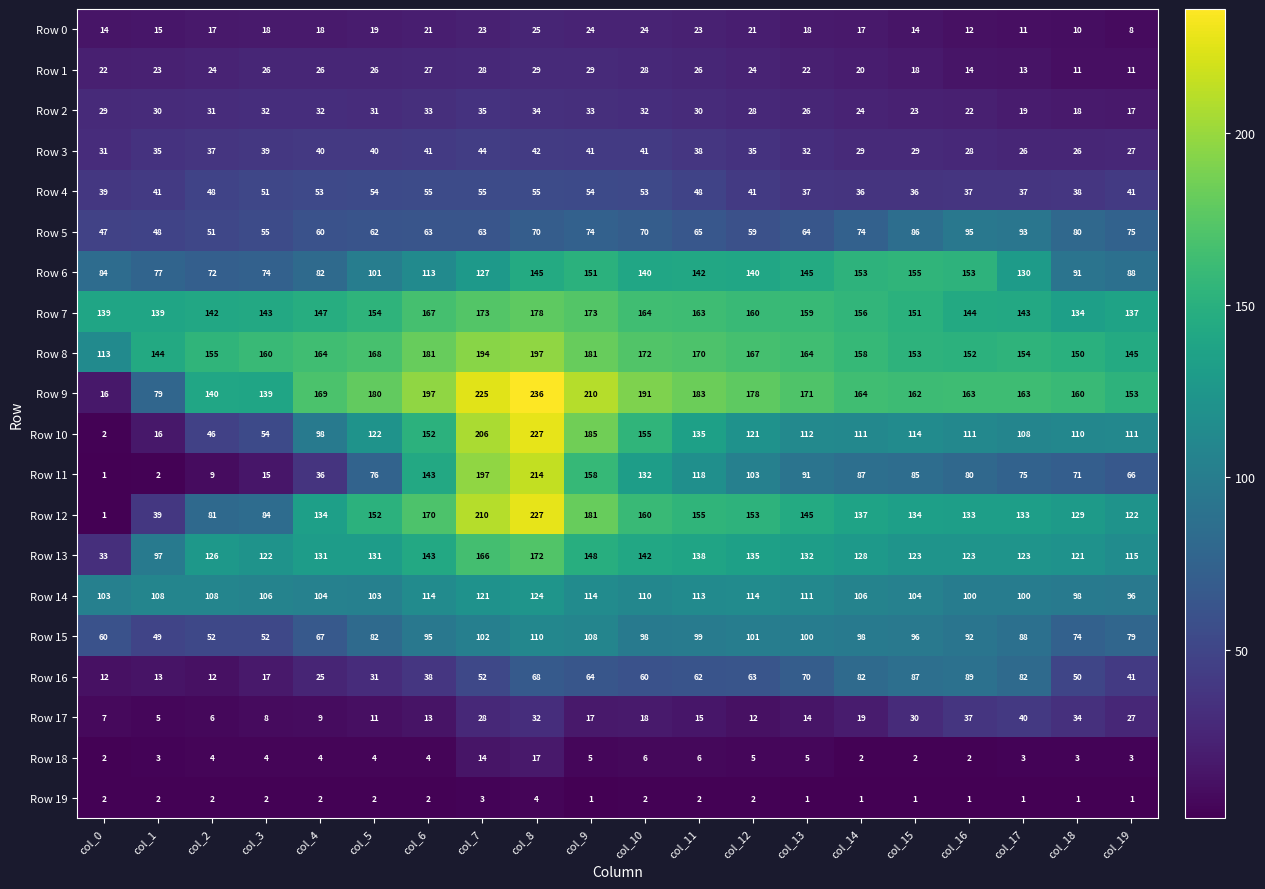

Which series has the widest spread of values?

Row 12